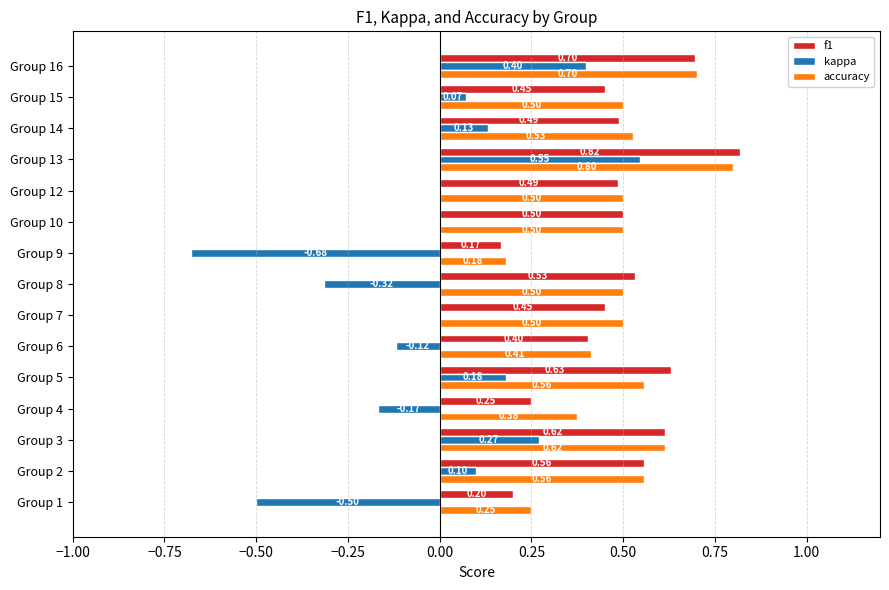

What is the total value across all series at Group 14?

1.1